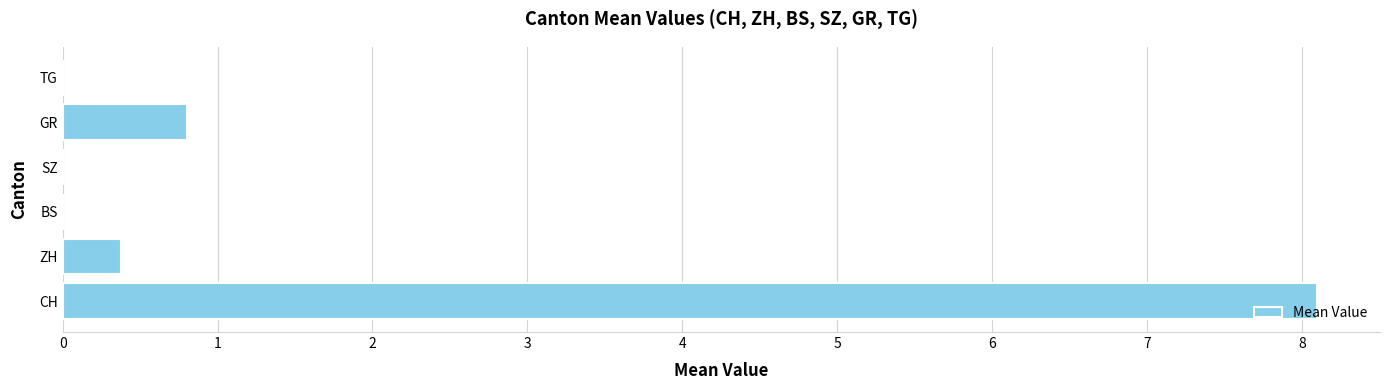

What is the greatest value displayed?

8.1